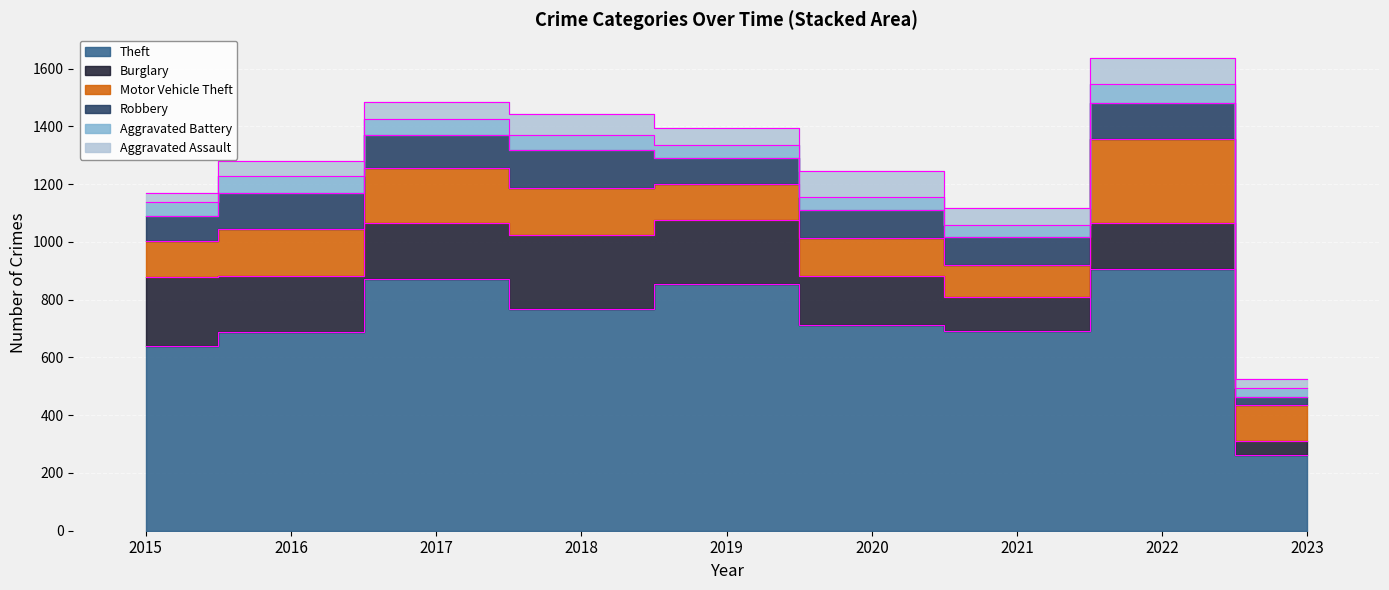

Rank the categories by Motor Vehicle Theft value from highest to lowest.

2022, 2017, 2018, 2016, 2020, 2015, 2019, 2023, 2021